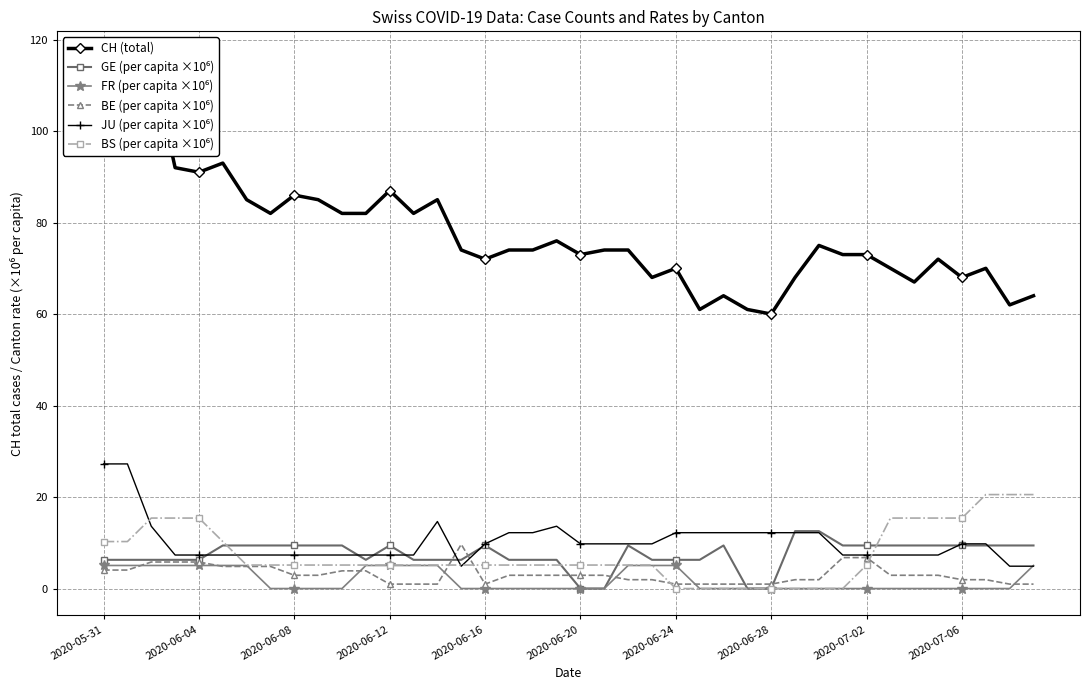

Reading left to right, list all the values displayed in this chart.

CH (total): 112.0	111.0	116.0	92.0	91.0	93.0	85.0	82.0	86.0	85.0	82.0	82.0	87.0	82.0	85.0	74.0	72.0	74.0	74.0	76.0	73.0	74.0	74.0	68.0	70.0	61.0	64.0	61.0	60.0	68.0	75.0	73.0	73.0	70.0	67.0	72.0	68.0	70.0	62.0	64.0
GE (per capita ×10⁶): 6.3	6.3	6.3	6.3	6.3	9.4	9.4	9.4	9.4	9.4	9.4	6.3	9.4	6.3	6.3	6.3	9.4	6.3	6.3	6.3	0.0	0.0	9.4	6.3	6.3	6.3	9.4	0.0	0.0	12.6	12.6	9.4	9.4	9.4	9.4	9.4	9.4	9.4	9.4	9.4
FR (per capita ×10⁶): 5.0	5.0	5.0	5.0	5.0	5.0	5.0	0.0	0.0	0.0	0.0	5.0	5.0	5.0	5.0	0.0	0.0	0.0	0.0	0.0	0.0	0.0	5.0	5.0	5.0	0.0	0.0	0.0	0.0	0.0	0.0	0.0	0.0	0.0	0.0	0.0	0.0	0.0	0.0	5.0
BE (per capita ×10⁶): 4.0	4.0	5.8	5.8	5.8	4.8	4.8	4.8	2.9	2.9	3.9	3.9	1.0	1.0	1.0	9.7	1.0	2.9	2.9	2.9	2.9	2.9	1.9	1.9	1.0	1.0	1.0	1.0	1.0	1.9	1.9	6.8	6.8	2.9	2.9	2.9	1.9	1.9	1.0	1.0
JU (per capita ×10⁶): 27.2	27.2	13.6	7.3	7.3	7.3	7.3	7.3	7.3	7.3	7.3	7.3	7.3	7.3	14.6	4.9	9.8	12.2	12.2	13.6	9.8	9.8	9.8	9.8	12.2	12.2	12.2	12.2	12.2	12.2	12.2	7.3	7.3	7.3	7.3	7.3	9.8	9.8	4.9	4.9
BS (per capita ×10⁶): 10.3	10.3	15.4	15.4	15.4	10.3	5.1	5.1	5.1	5.1	5.1	5.1	5.1	5.1	5.1	5.1	5.1	5.1	5.1	5.1	5.1	5.1	5.1	5.1	0.0	0.0	0.0	0.0	0.0	0.0	0.0	0.0	5.1	15.4	15.4	15.4	15.4	20.5	20.5	20.5